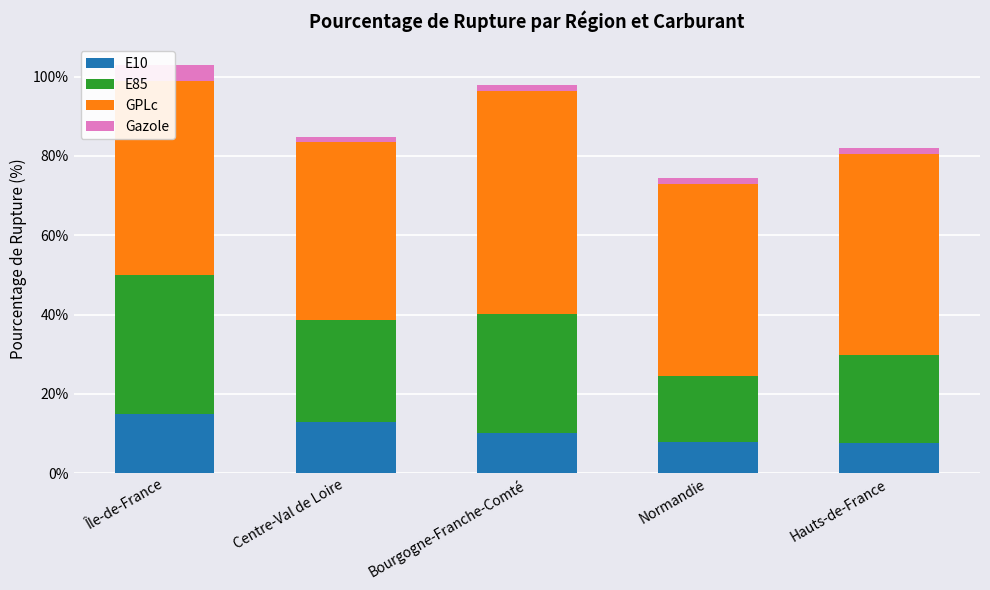

What position from the right is Bourgogne-Franche-Comté?

3